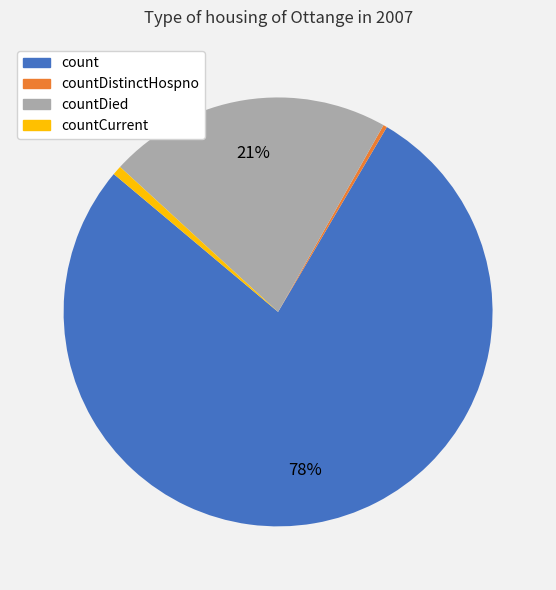

What is the ratio of the value at countCurrent to the value at countDistinctHospno?

2.4